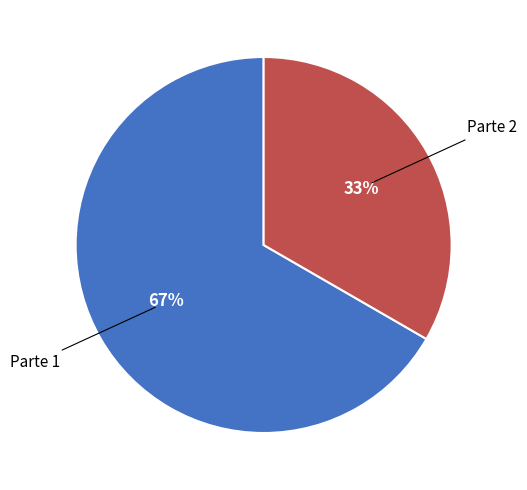

Does any single category account for the majority?

Yes